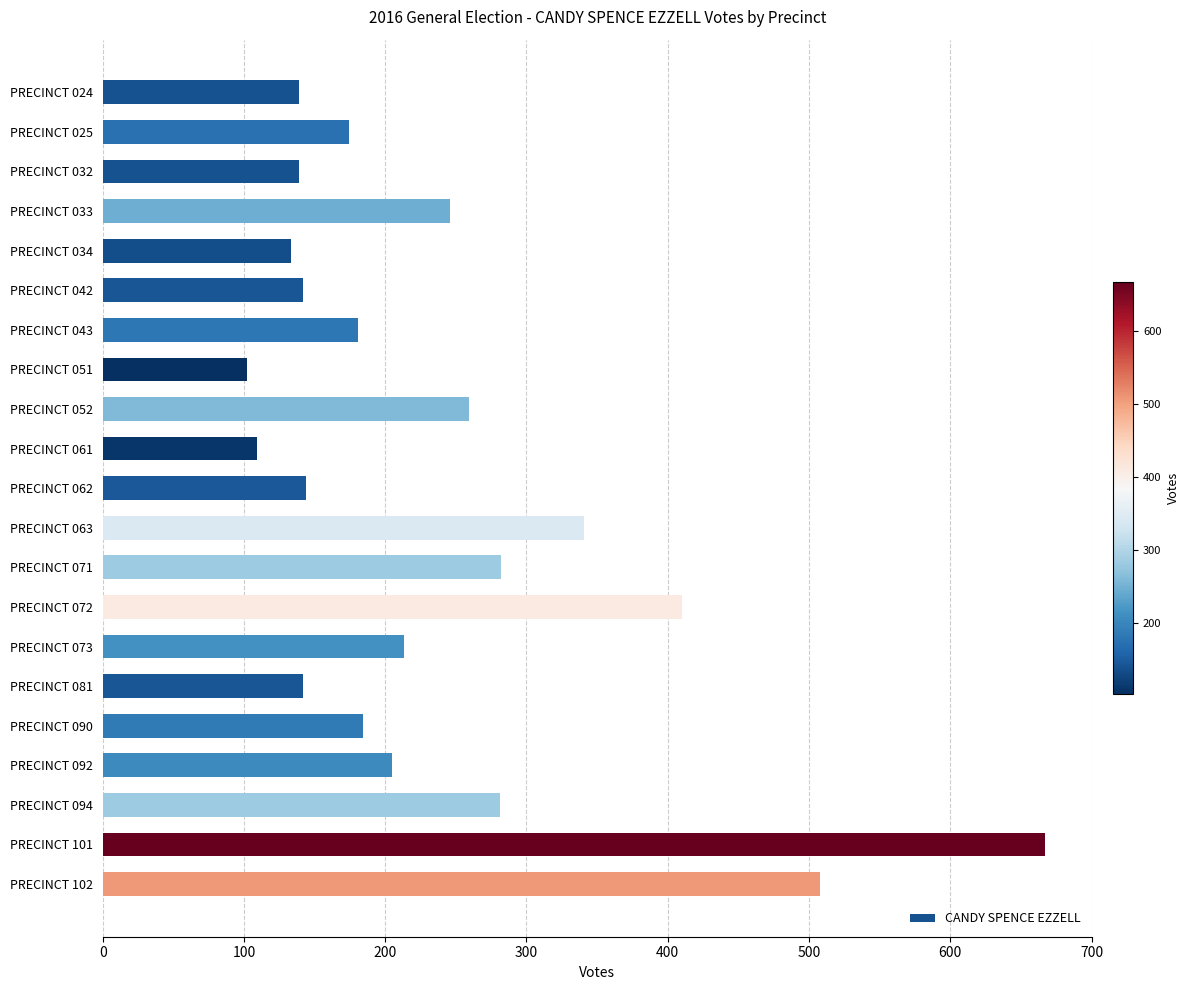

The value at PRECINCT 090 is 184. True or false?

True